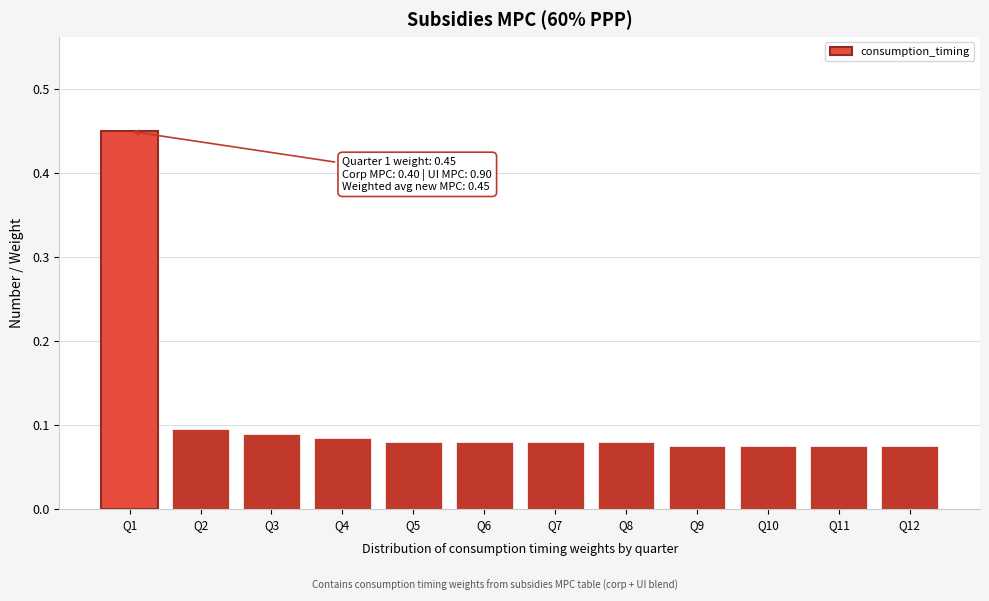

The chart shows a value of 0.1 at Q10. True or false?

True